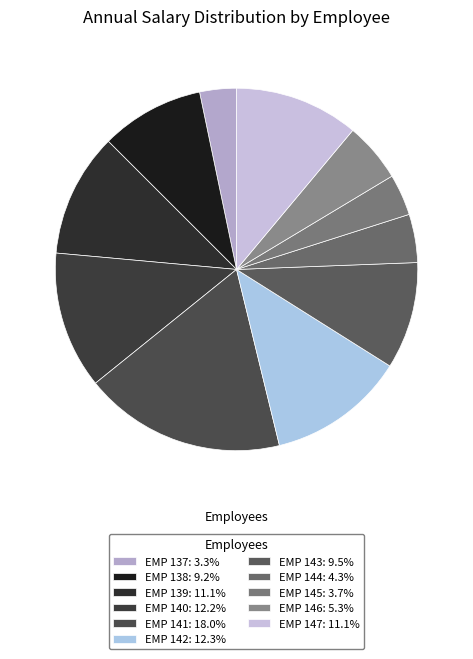

How many segments does this pie chart have?

11